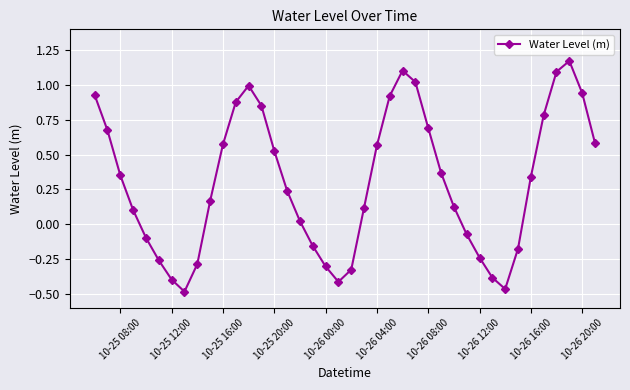

How many interior local valleys (lower than both neighbors) does the data have?

3